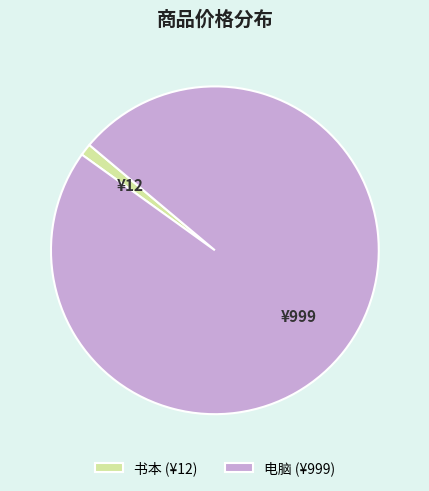

What is the largest slice in the pie chart?

电脑 (¥999)